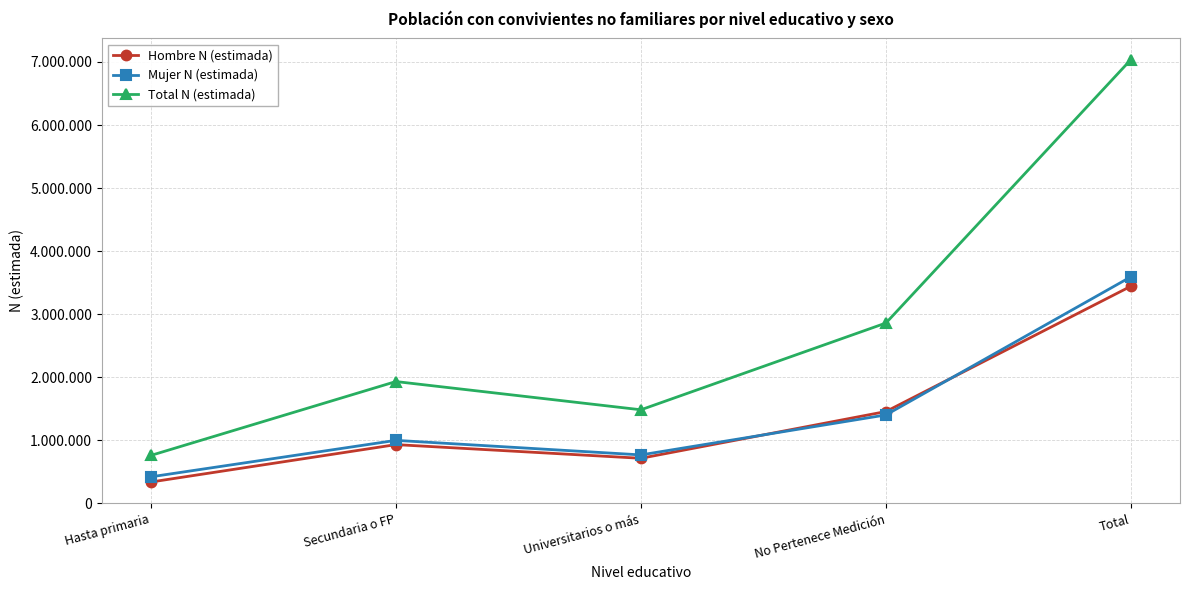

Is the value of Hombre N (estimada) at Universitarios o más greater than the value of Mujer N (estimada) at Secundaria o FP?

No